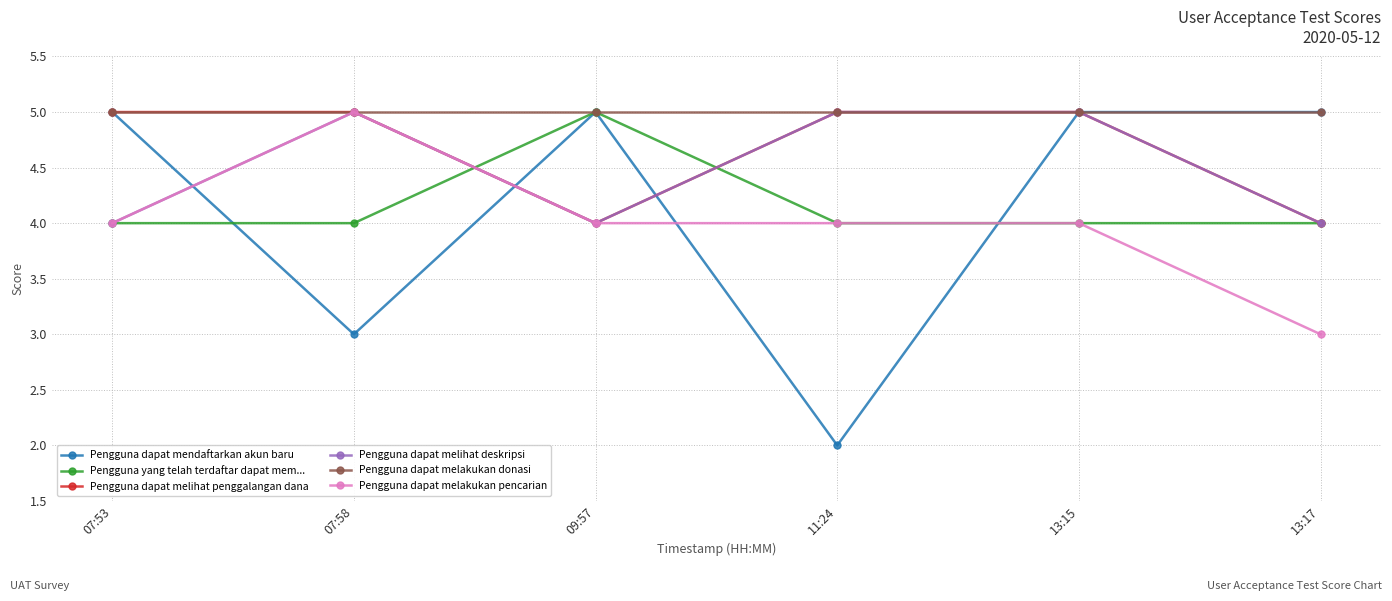

What is the greatest value displayed?

5